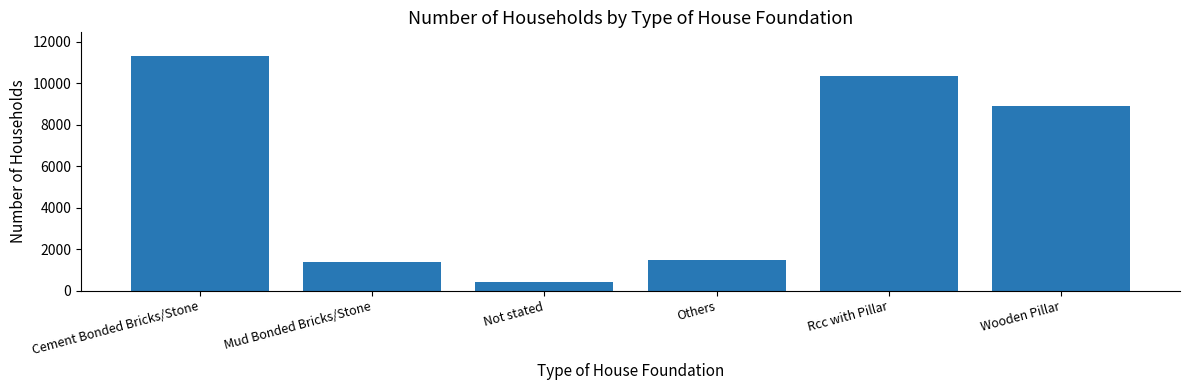

Is it true that the value at Wooden Pillar is 14715?

False